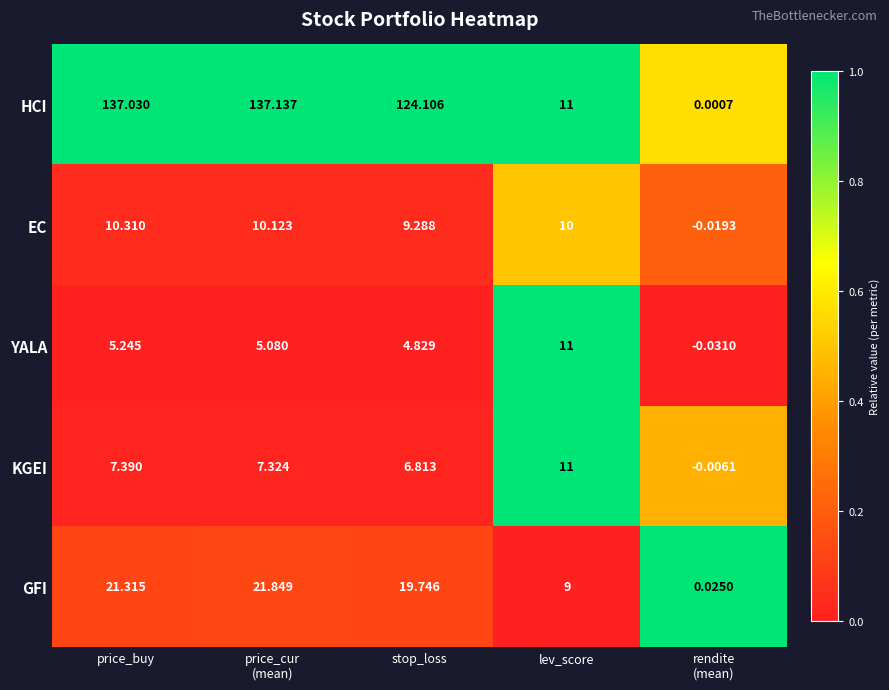

What is the spread (max minus min) of values at price_buy?

131.8